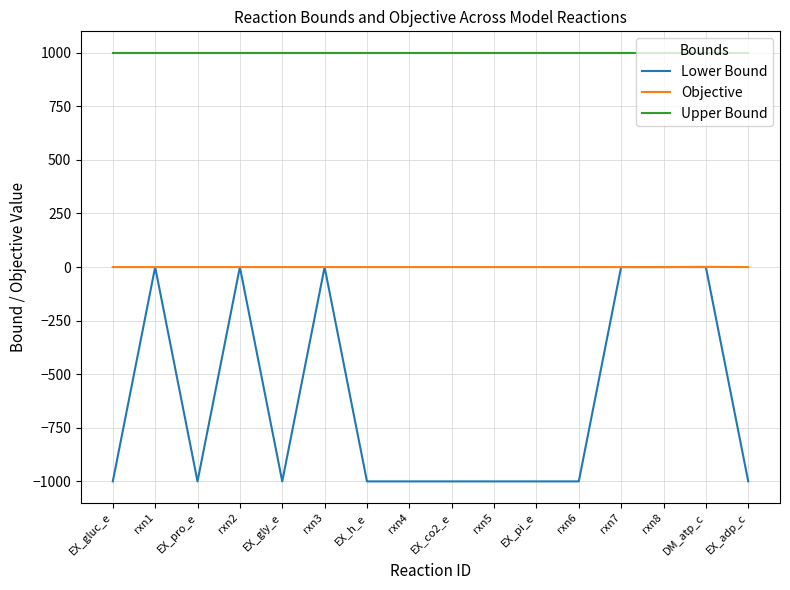

Which series has the largest range (max minus min)?

Lower Bound